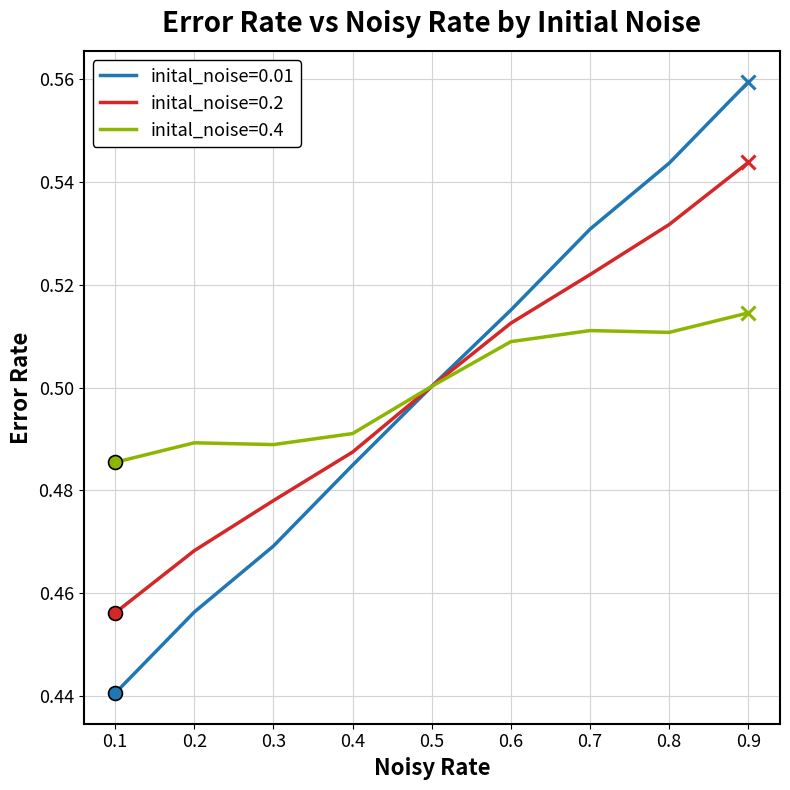

Rank the series by their maximum value, from highest to lowest.

inital_noise=0.01, inital_noise=0.2, inital_noise=0.4